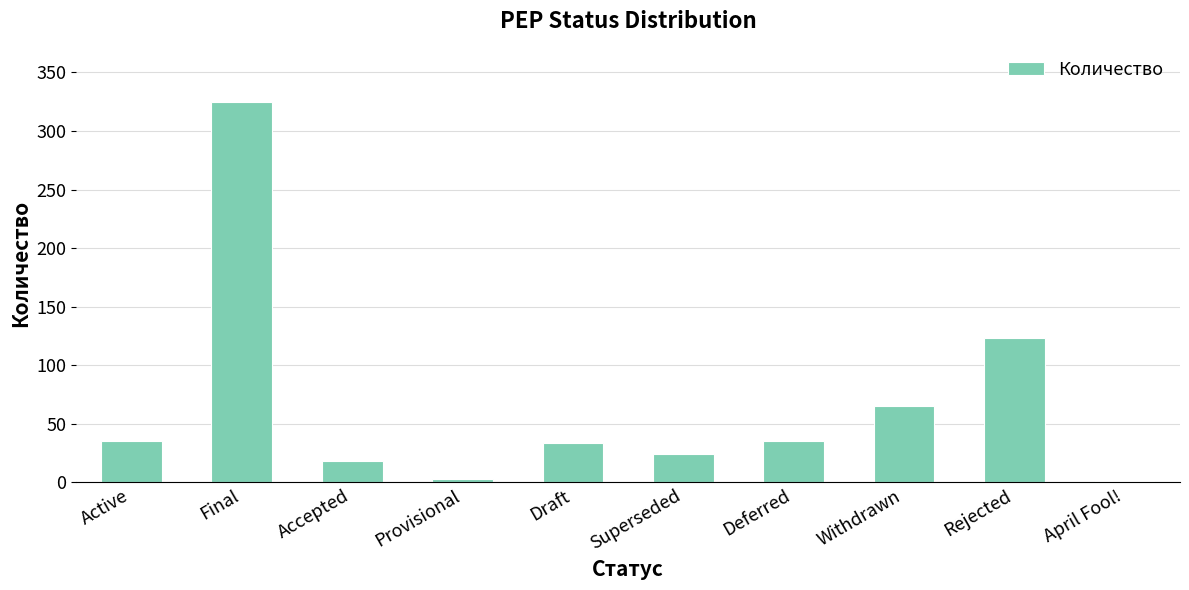

What is the maximum value shown in the chart?

325